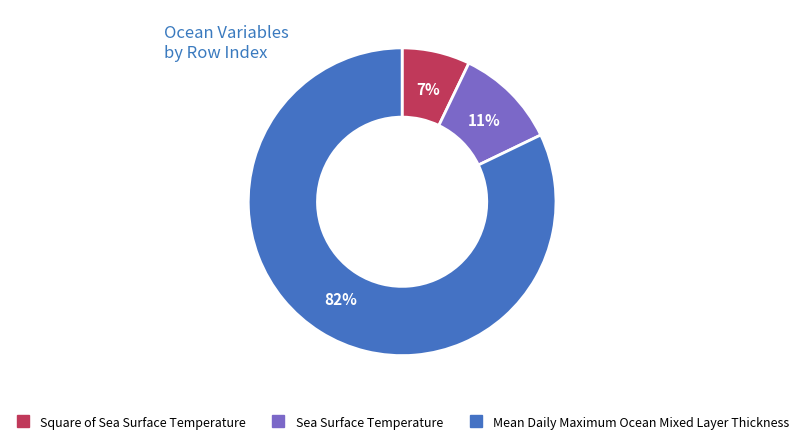

To the nearest percent, what is the combined percentage of Sea Surface Temperature and Square of Sea Surface Temperature?

18%